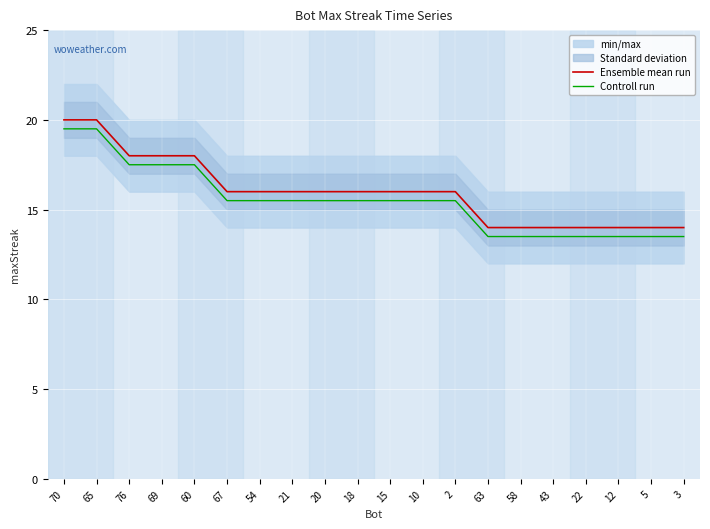

What is the maximum value shown in the chart?

20.0